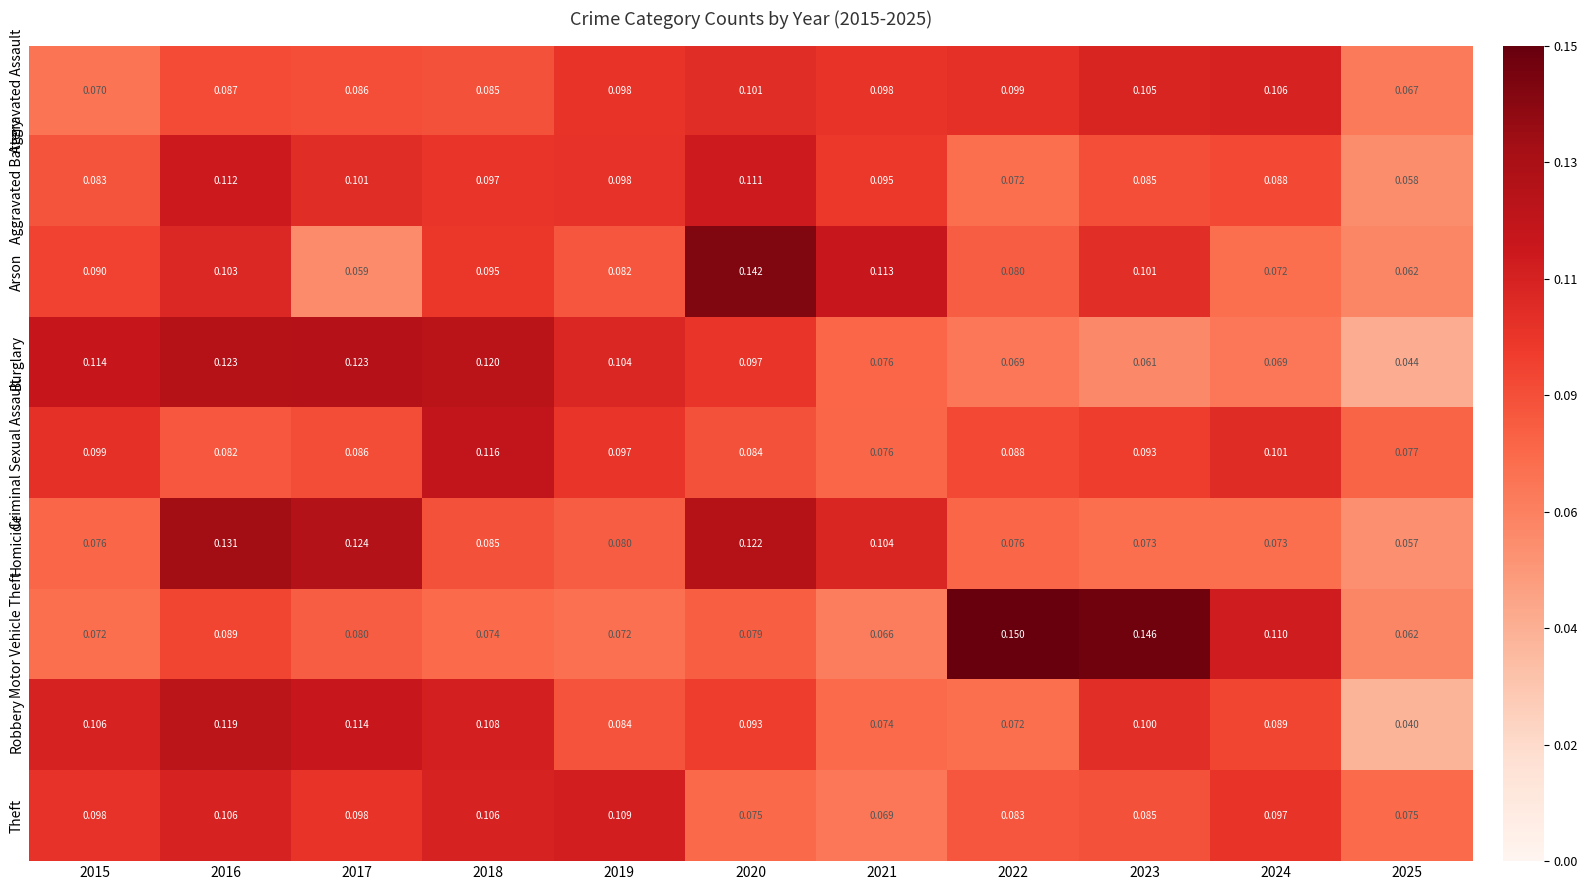

Which series has the largest range (max minus min)?

Motor Vehicle Theft